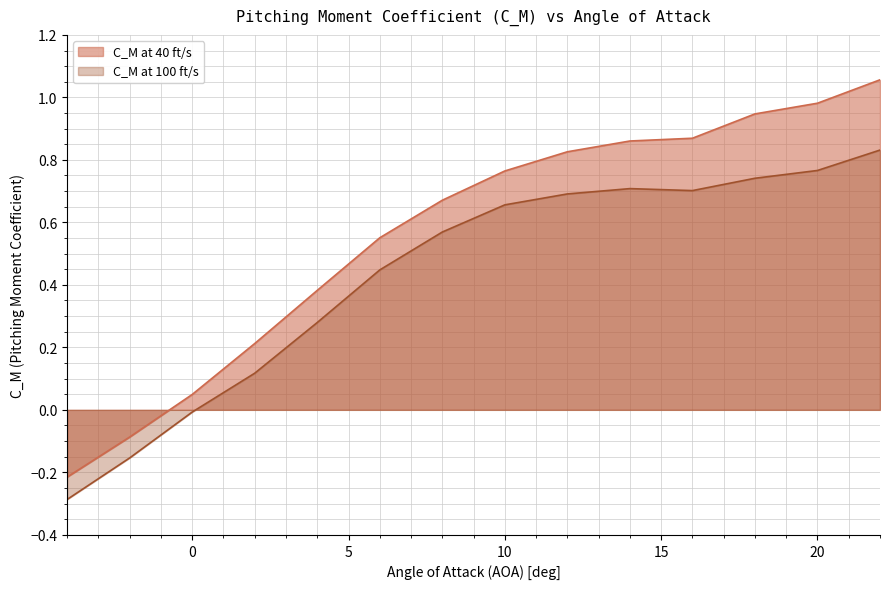

Reading left to right, what are all the values shown in this chart?

C_M at 40 ft/s: -4=-0.2	-2=-0.1	0=0.0	2=0.2	4=0.4	6=0.6	8=0.7	10=0.8	12=0.8	14=0.9	16=0.9	18=0.9	20=1.0	22=1.1
C_M at 100 ft/s: -4=-0.3	-2=-0.2	0=-0.0	2=0.1	4=0.3	6=0.4	8=0.6	10=0.7	12=0.7	14=0.7	16=0.7	18=0.7	20=0.8	22=0.8